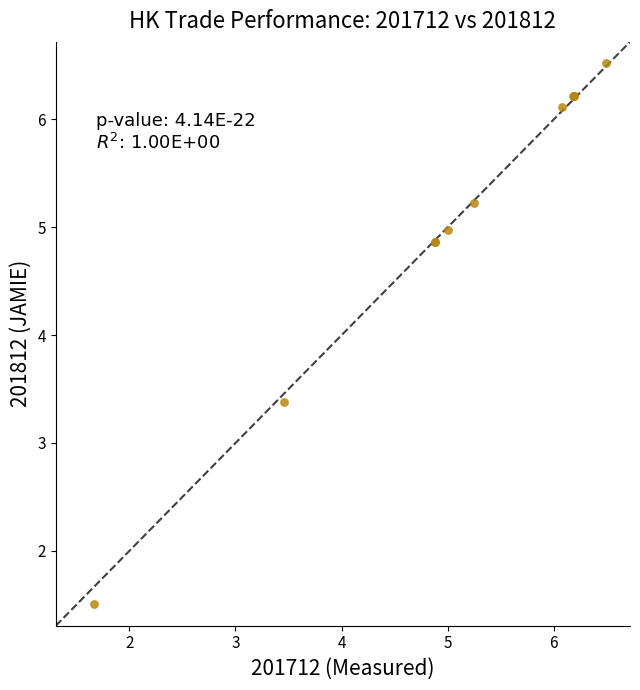

What Y value in the scatter plot is closest to 4?

3.4